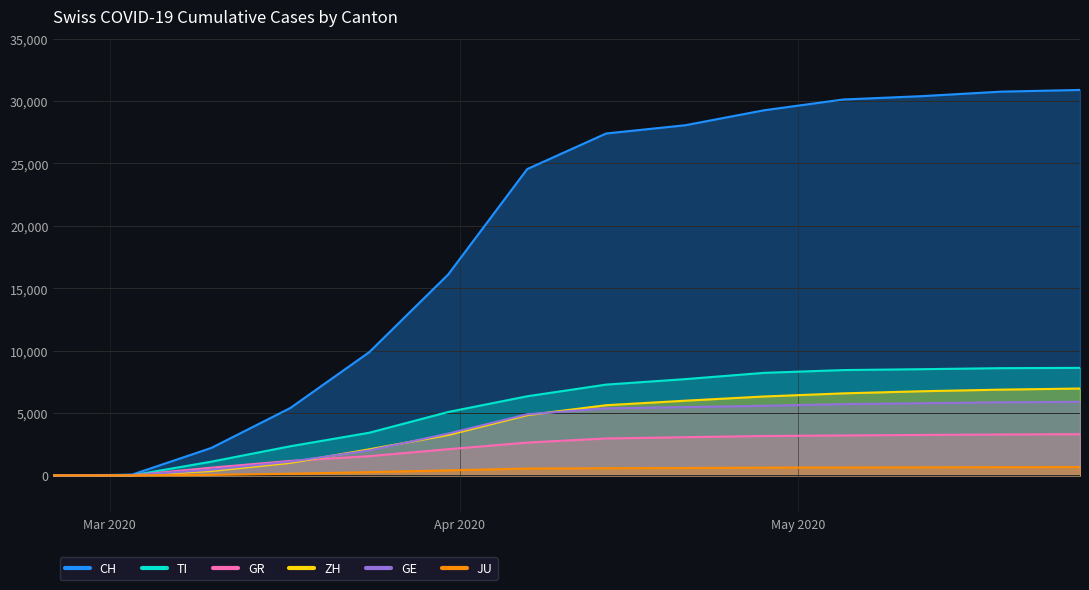

At which category is the sum across all series the highest?

2020-05-26